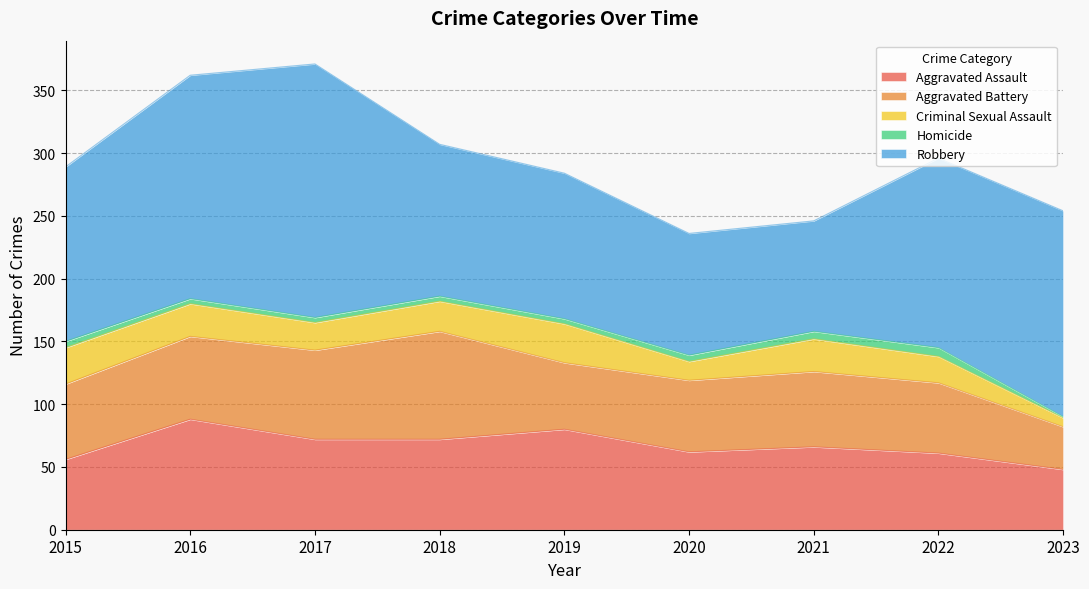

Reading right to left, list all the values displayed in this chart.

Aggravated Assault: 2023=48	2022=61	2021=66	2020=62	2019=80	2018=72	2017=72	2016=88	2015=56
Aggravated Battery: 2023=34	2022=56	2021=60	2020=57	2019=53	2018=86	2017=71	2016=66	2015=60
Criminal Sexual Assault: 2023=7	2022=21	2021=26	2020=15	2019=31	2018=24	2017=22	2016=26	2015=29
Homicide: 2023=1	2022=7	2021=6	2020=5	2019=4	2018=4	2017=4	2016=4	2015=5
Robbery: 2023=164	2022=151	2021=88	2020=97	2019=116	2018=121	2017=202	2016=178	2015=139